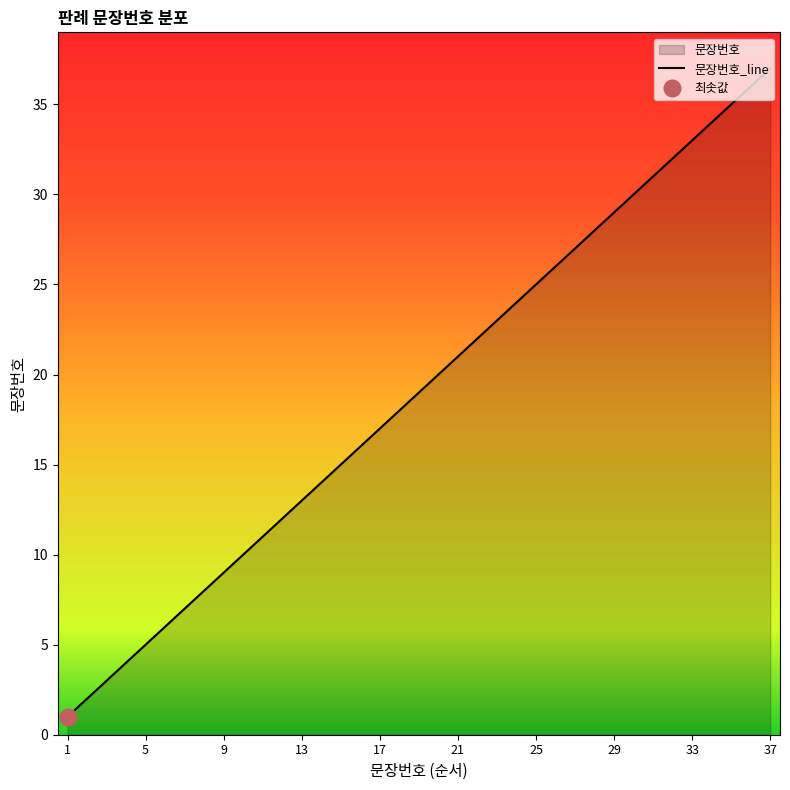

Does the chart display data point markers on the line(s)?

No